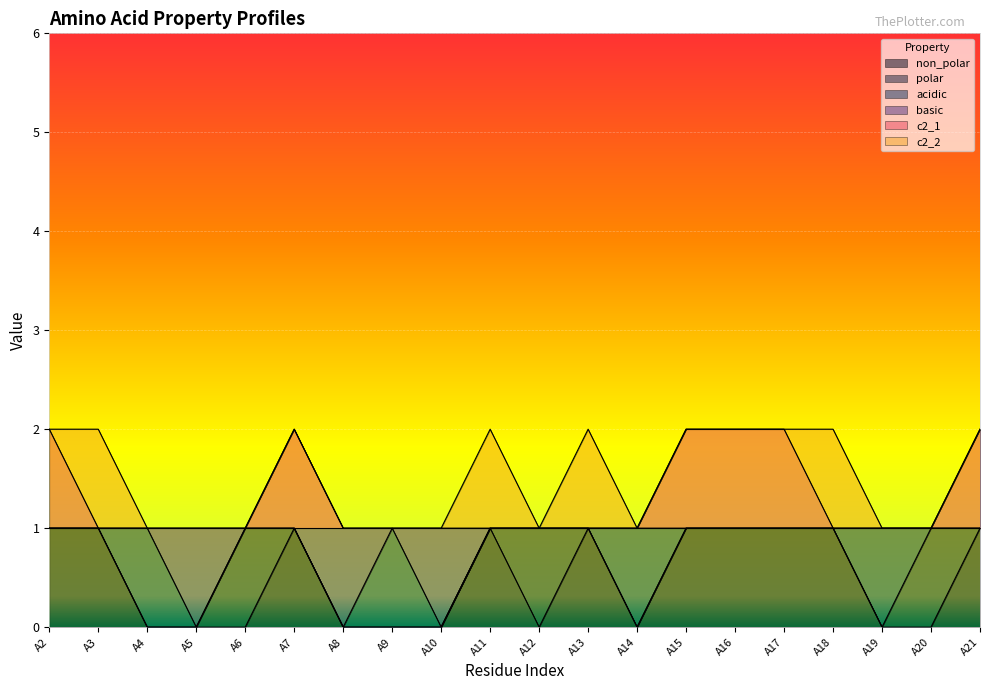

True or false: basic and non_polar intersect in this chart.

False